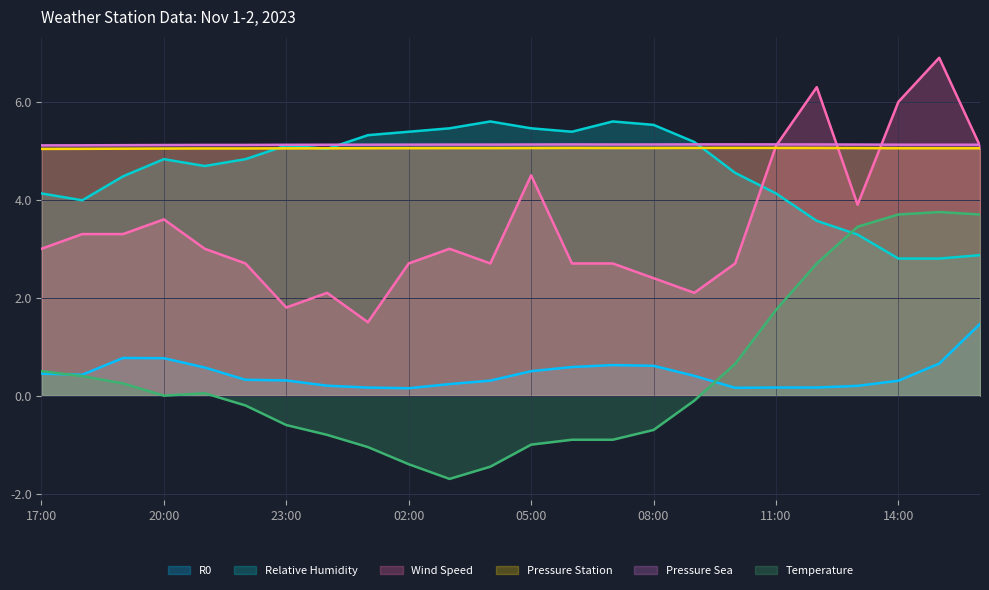

Which series changed the most between 17:00 and 21:00?

relative_humidity